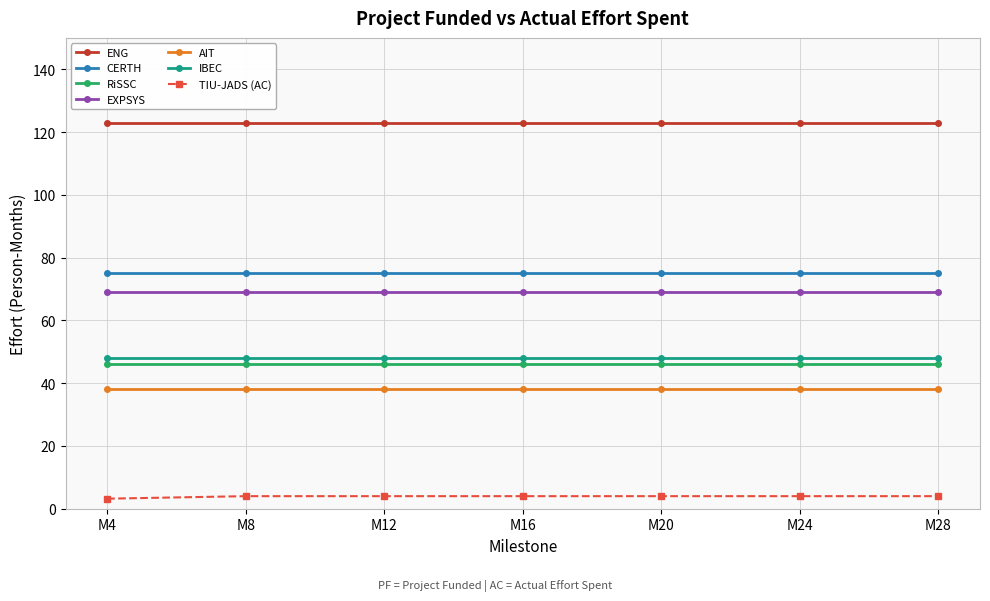

True or false: ENG and RiSSC cross at least once.

False